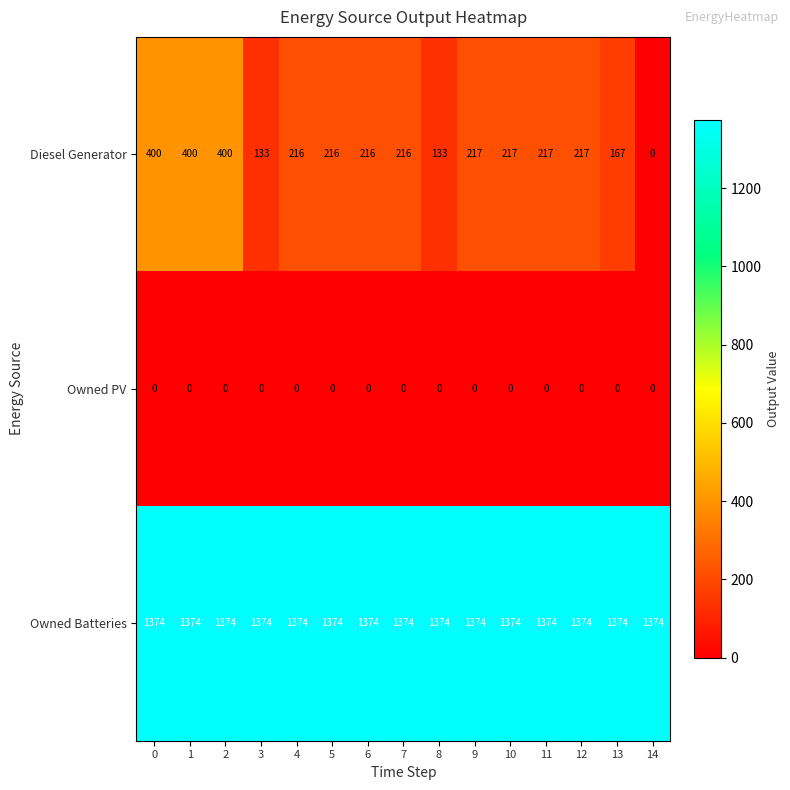

How many distinct data groups are displayed?

3